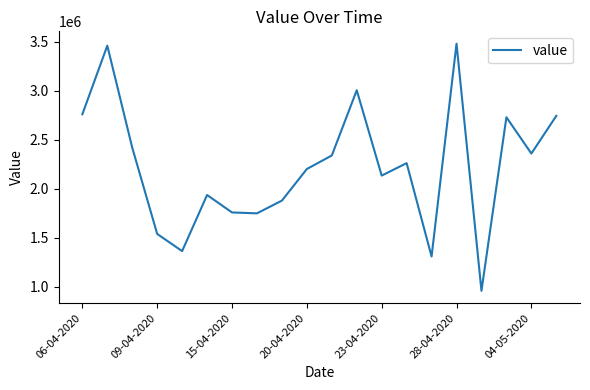

What is the minimum value shown in the chart?

960000